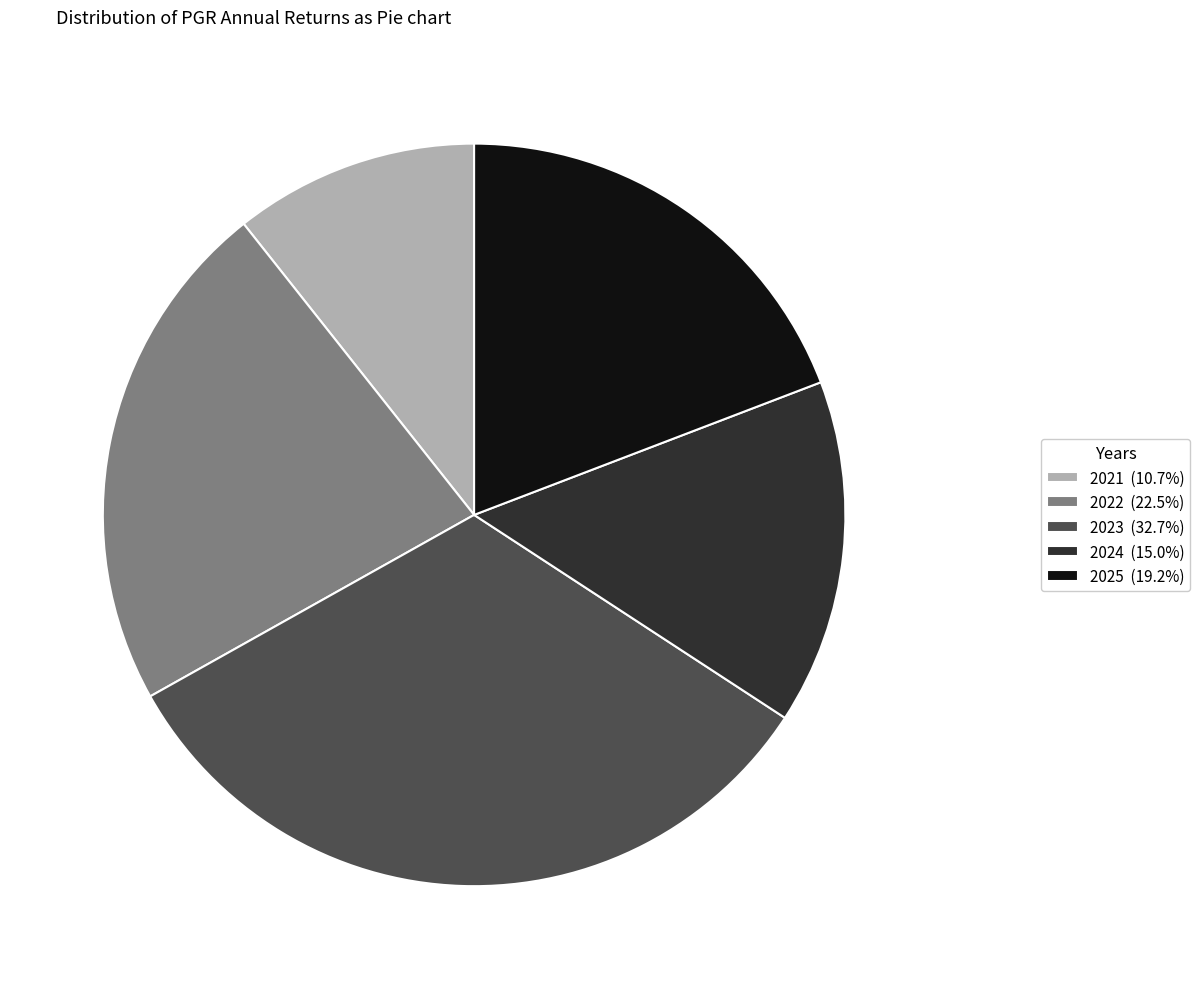

Which category has the biggest portion of the pie?

2023